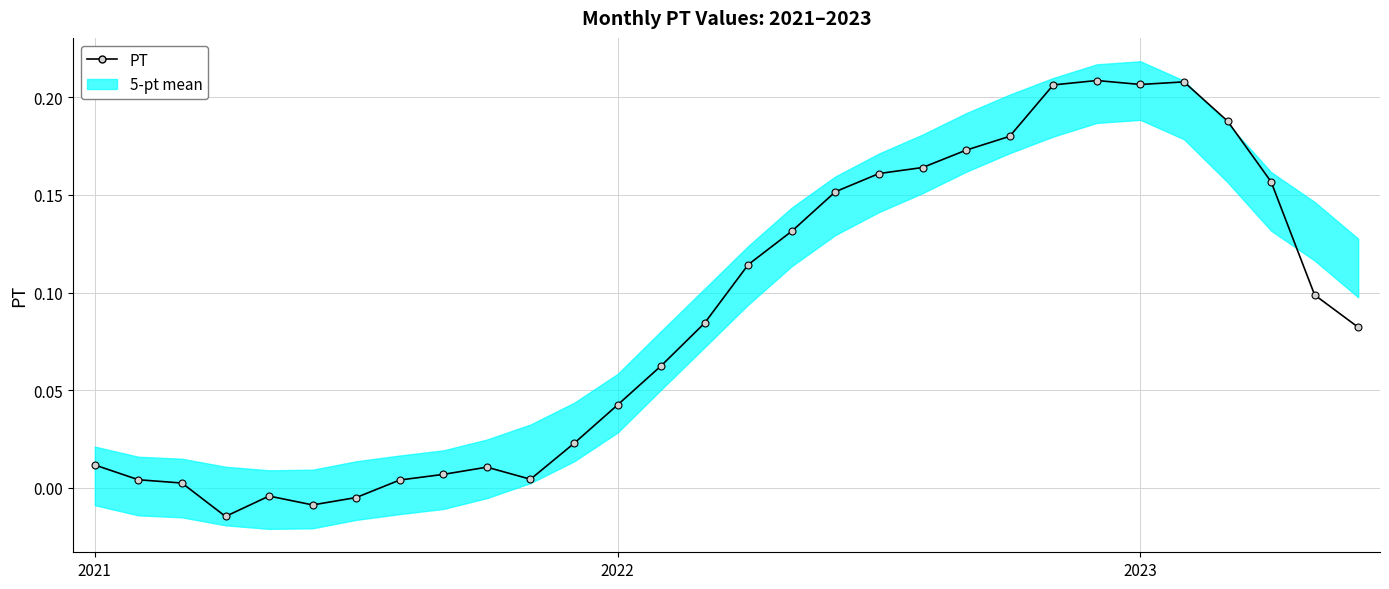

Reading left to right, transcribe all the data shown in this chart.

0.0	0.0	0.0	-0.0	-0.0	-0.0	-0.0	0.0	0.0	0.0	0.0	0.0	0.0	0.1	0.1	0.1	0.1	0.2	0.2	0.2	0.2	0.2	0.2	0.2	0.2	0.2	0.2	0.2	0.1	0.1